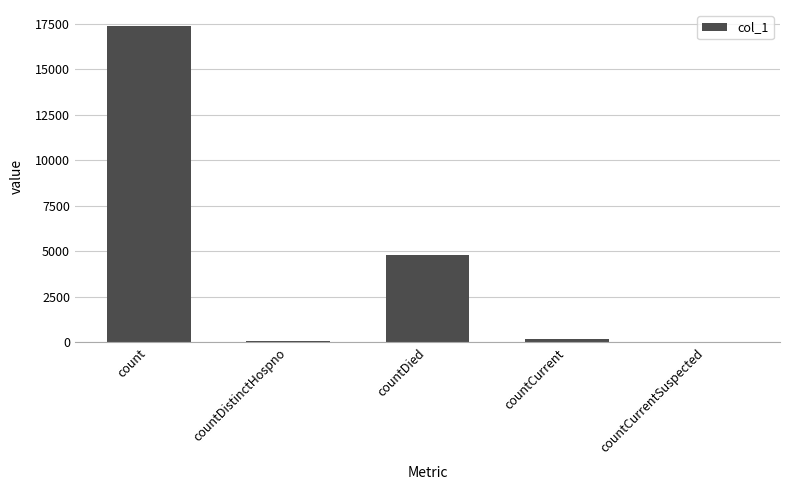

At which category does the chart reach its peak across all series?

count